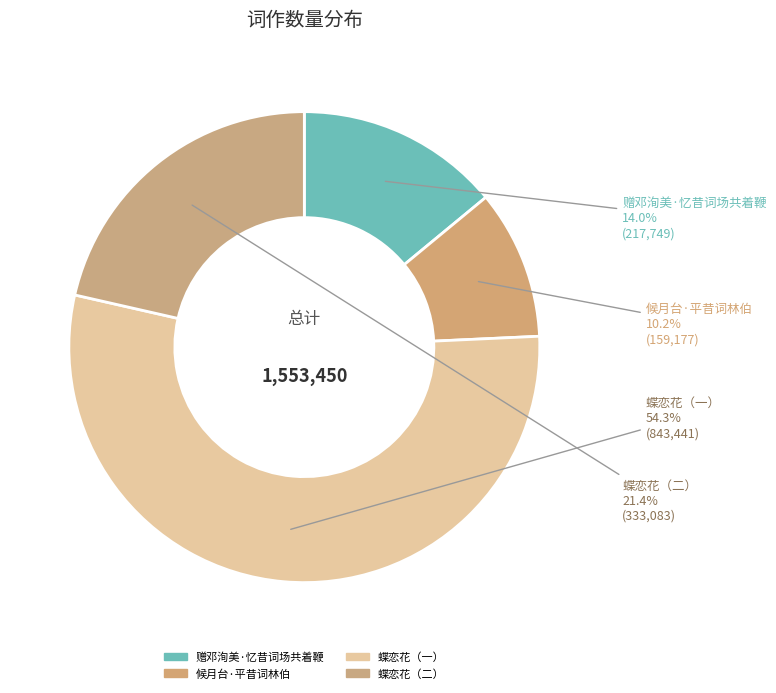

Approximately how many times larger is the value at 蝶恋花（二） compared to 候月台·平昔词林伯?

2.1